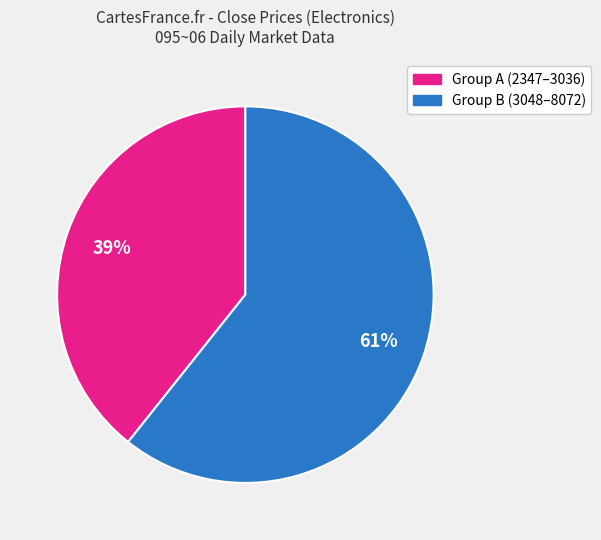

Is there a majority slice in this chart?

Yes